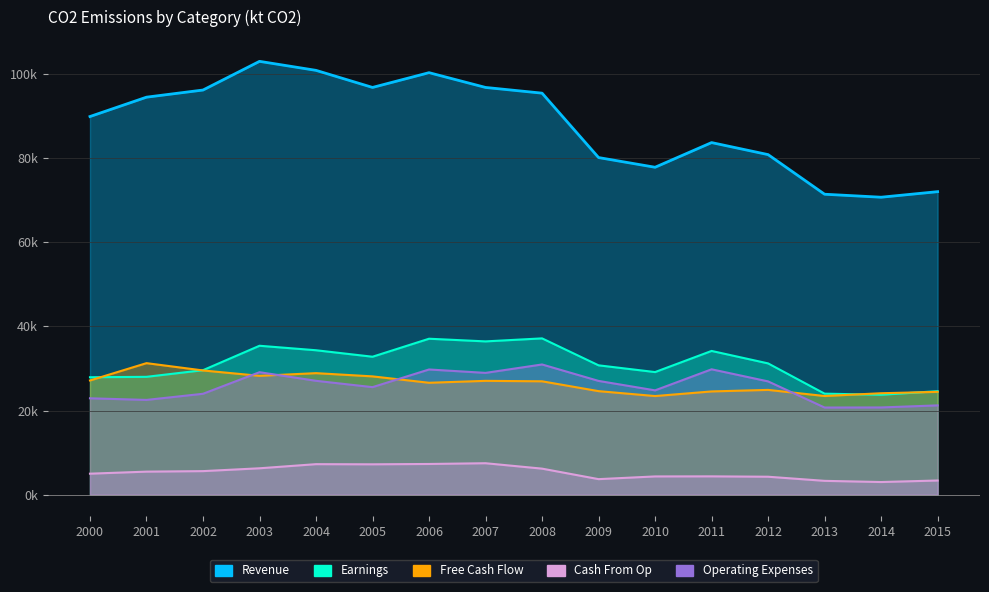

Which series changed the most between 2009 and 2014?

Revenue